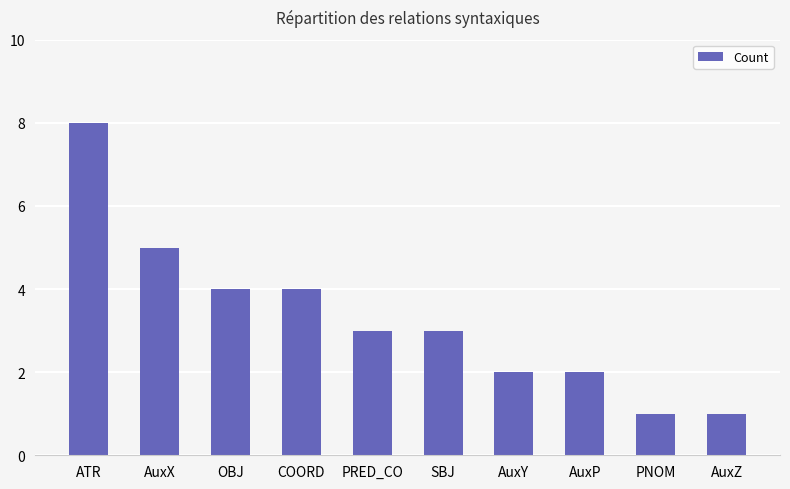

Reading left to right, list all the values displayed in this chart.

ATR=8	AuxX=5	OBJ=4	COORD=4	PRED_CO=3	SBJ=3	AuxY=2	AuxP=2	PNOM=1	AuxZ=1